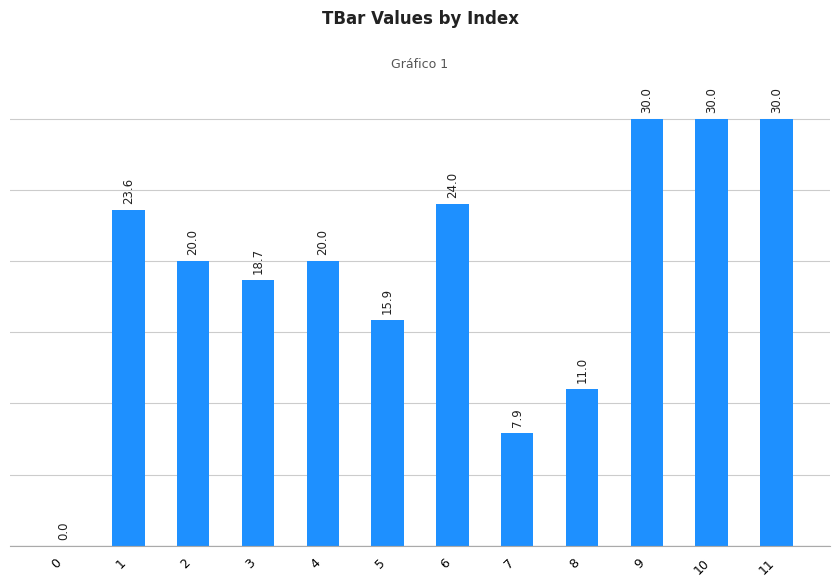

Reading left to right, what are all the values shown in this chart?

0=0.0	1=23.6	2=20.0	3=18.7	4=20.0	5=15.9	6=24.0	7=7.9	8=11.0	9=30.0	10=30.0	11=30.0